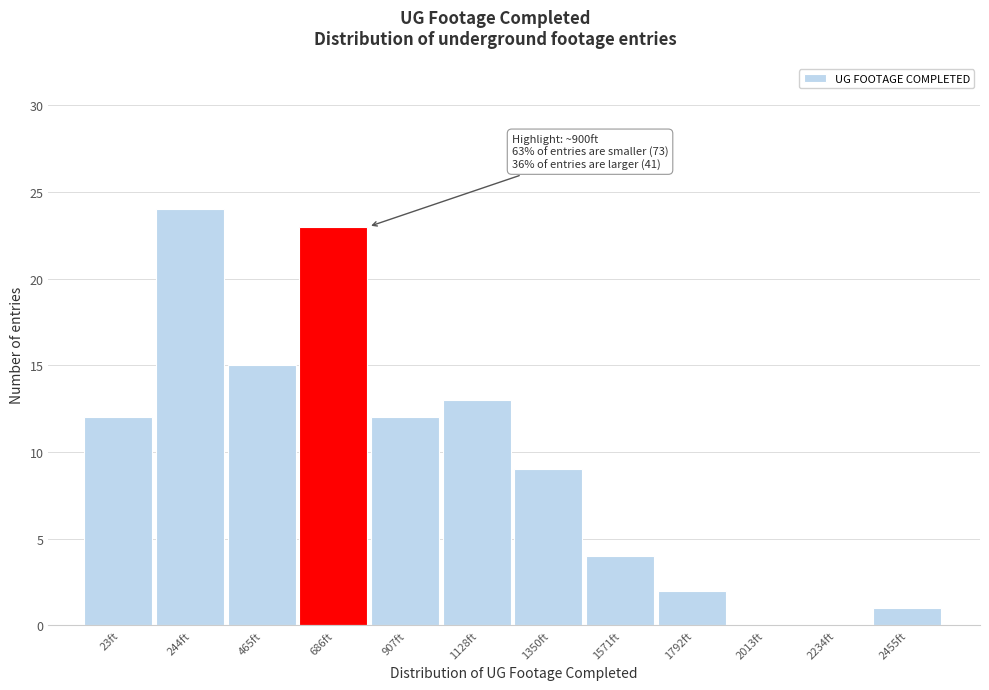

Reading right to left, list all the values displayed in this chart.

2455ft=1	2234ft=0	2013ft=0	1792ft=2	1571ft=4	1350ft=9	1128ft=13	907ft=12	686ft=23	465ft=15	244ft=24	23ft=12